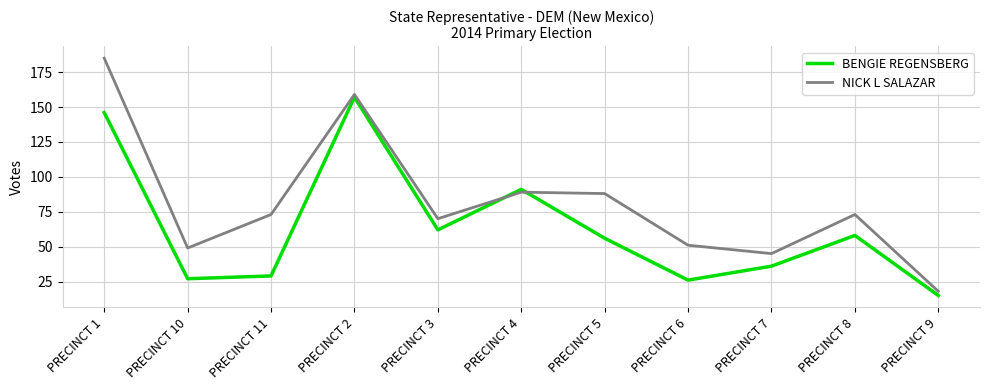

The value of BENGIE REGENSBERG at PRECINCT 5 is 56. True or false?

True